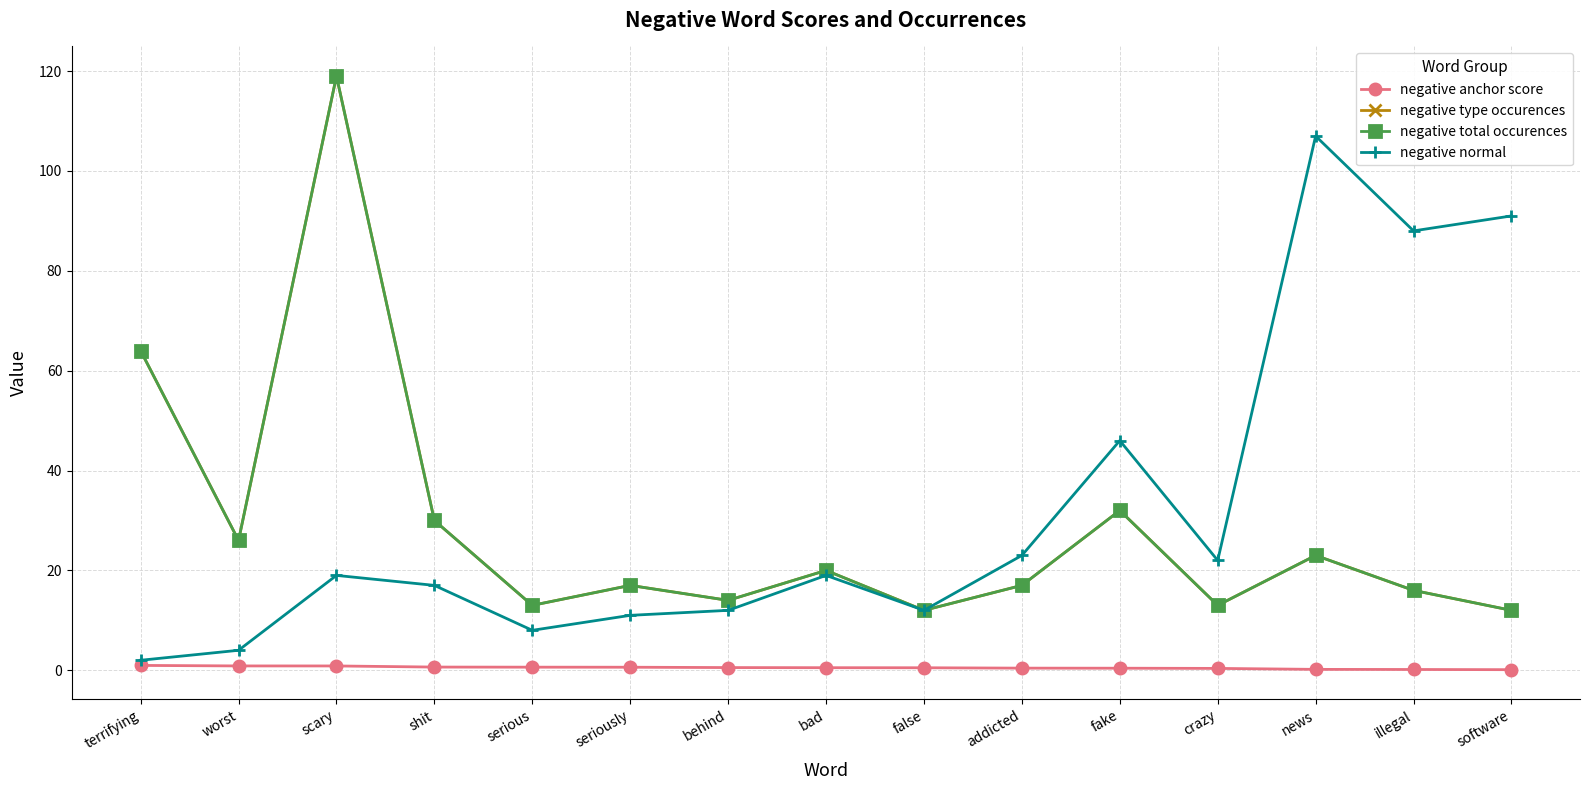

What is the value of the negative type occurences point at the 7th from the left?

14.0